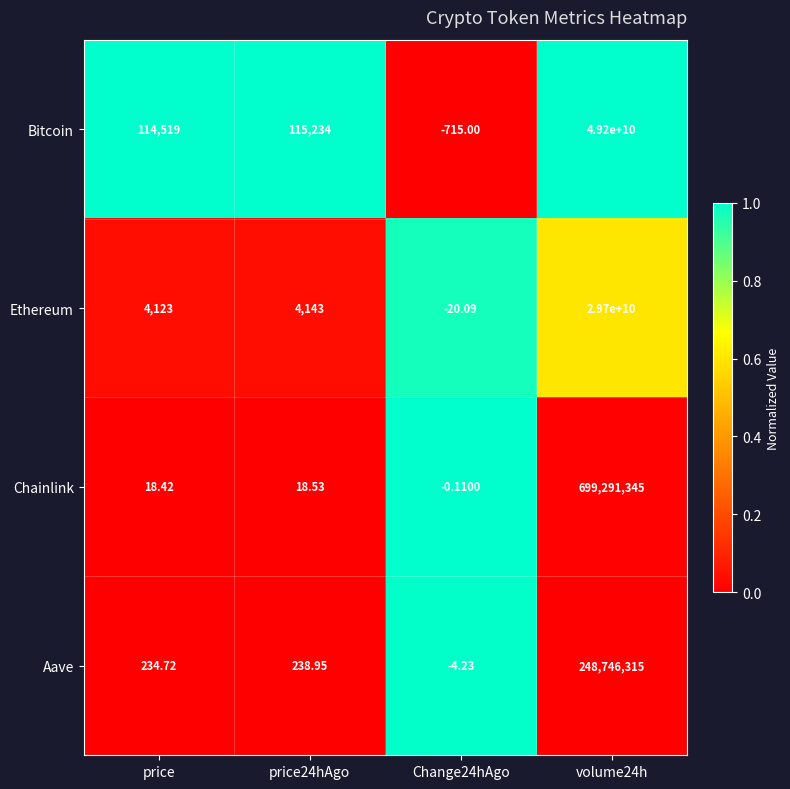

Rank the series at volume24h from highest to lowest value.

Bitcoin, Ethereum, Chainlink, Aave